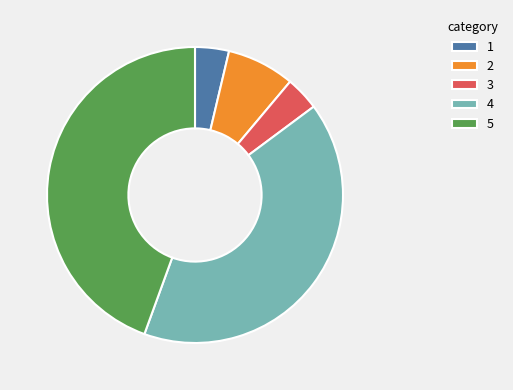

Is it true that 2 is 18% of the pie?

False